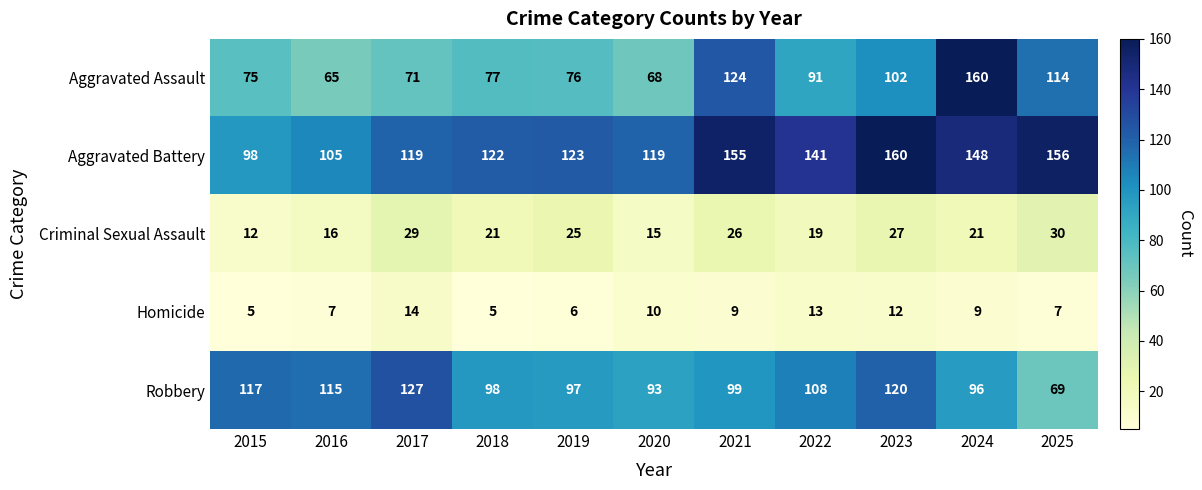

Which series has the largest total across all categories?

Aggravated Battery